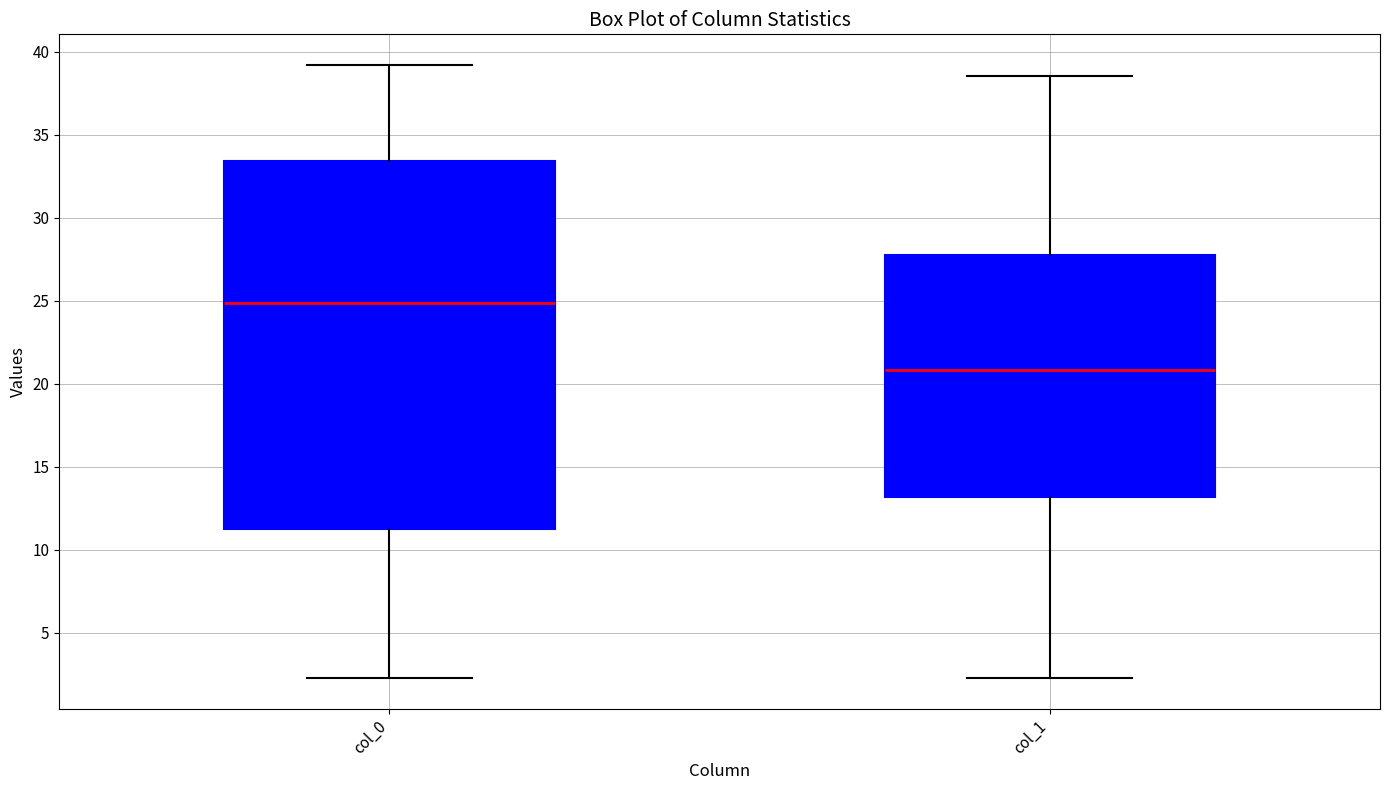

Reading left to right, read every box against the y-axis: the position of its median line, the range the box covers, and the ends of its whiskers. The values are not printed on the chart, so give them approximately, as read against the axis.

col_0: median 25.0, box 11.5 to 33.5, whiskers 2.5 to 39.0
col_1: median 21.0, box 13.0 to 27.5, whiskers 2.5 to 38.5